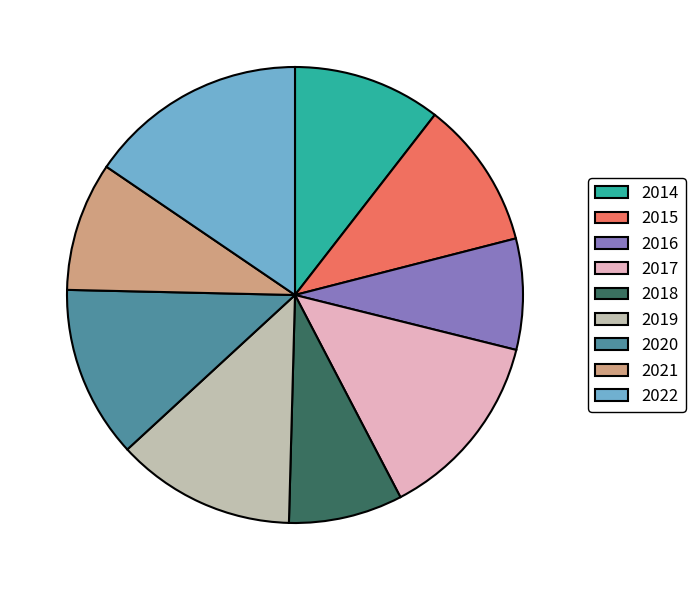

The 2015 slice represents 11% of the pie. True or false?

True